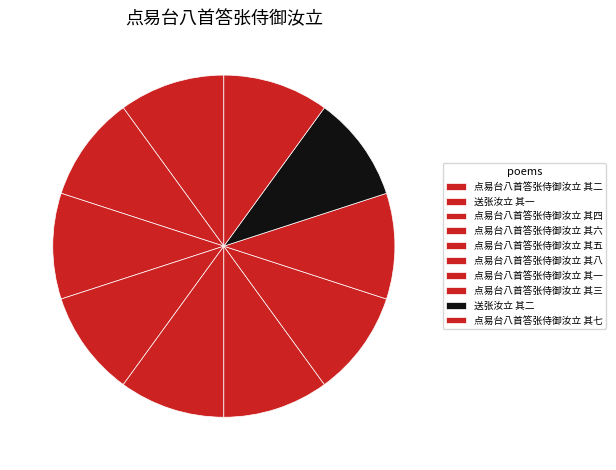

How many segments does this pie chart have?

10